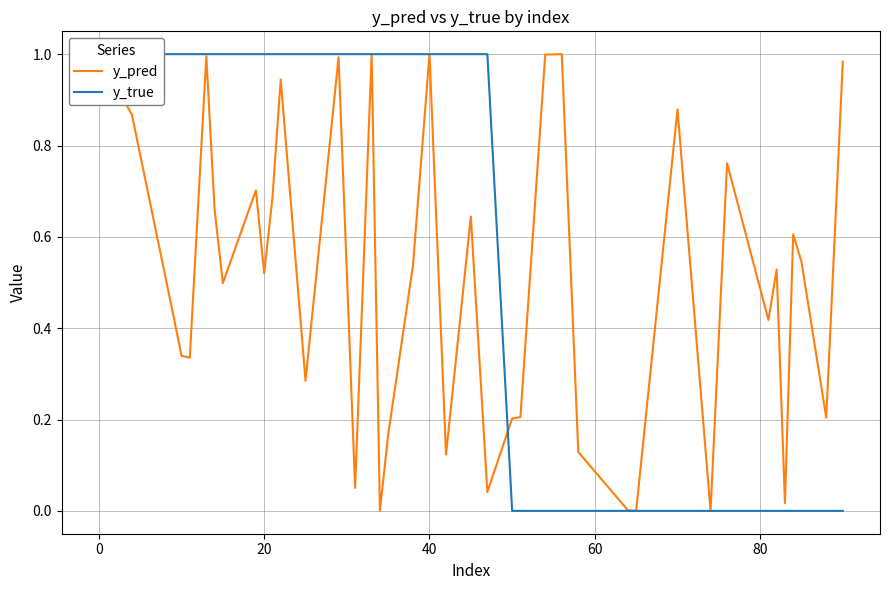

What are all the series names shown in the legend?

y_pred, y_true